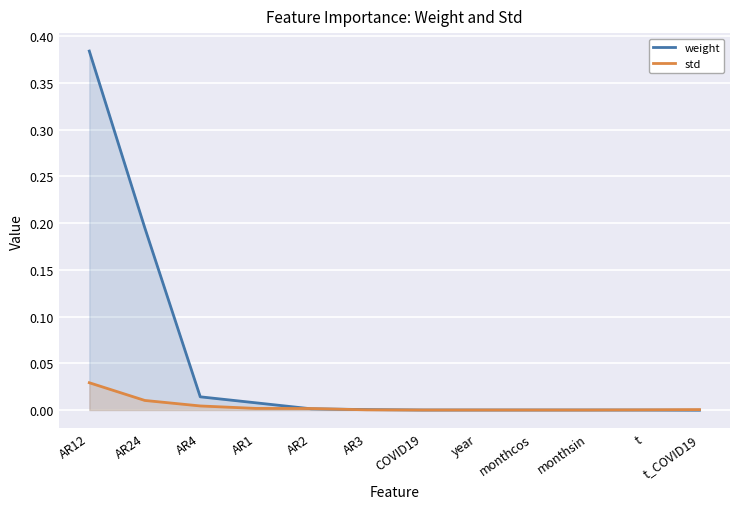

How many values in the std series exceed 0?

8